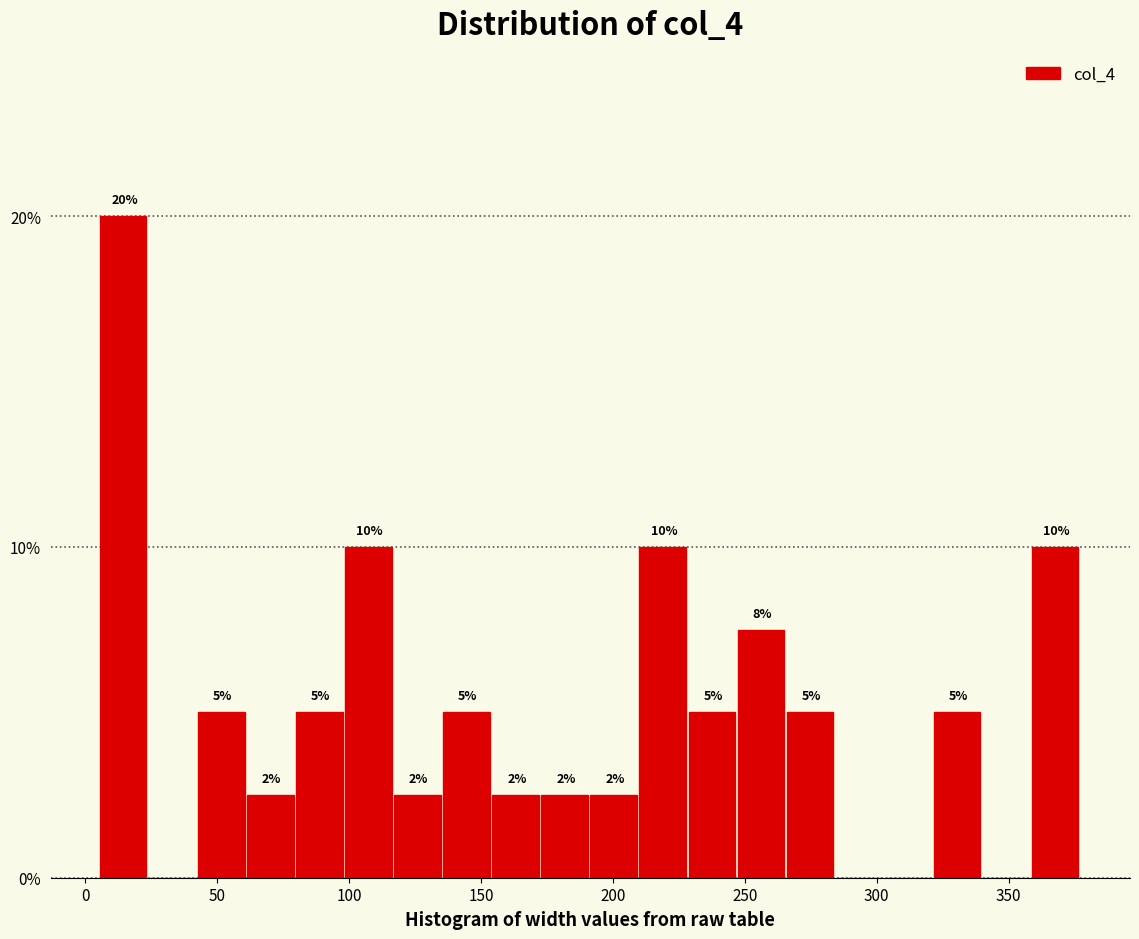

Read against the x-axis, roughly where is the centre of the tallest bar?

15